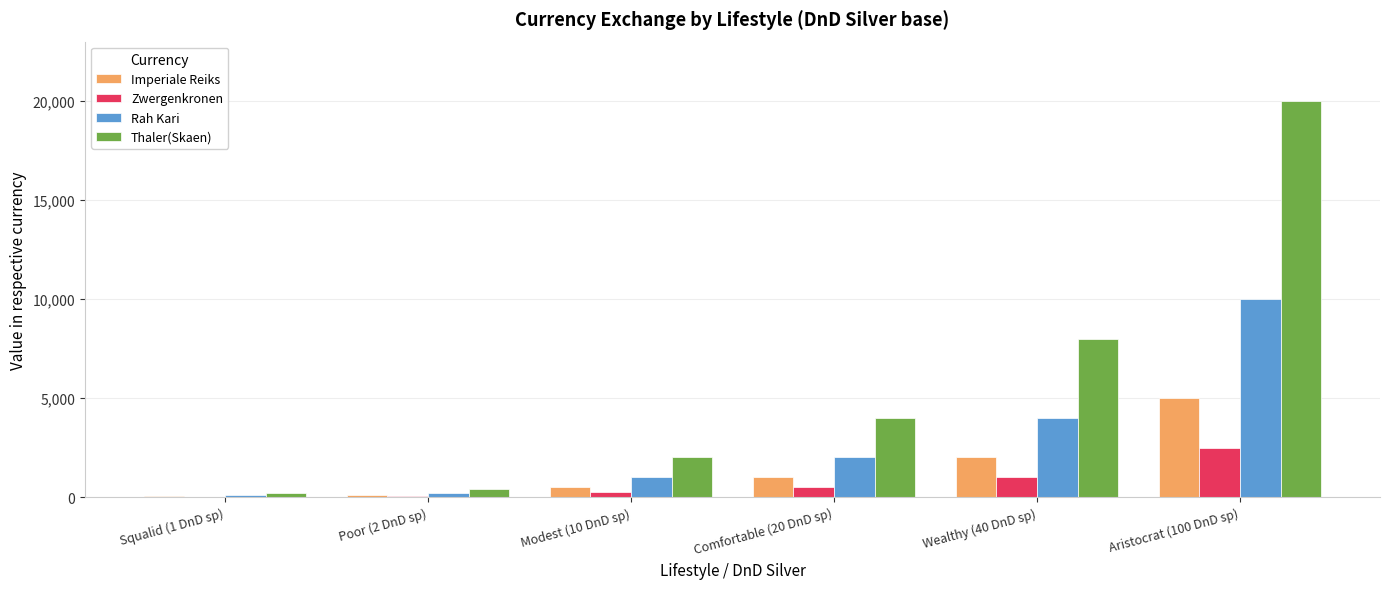

What is the difference between the Imperiale Reiks values at Poor (2 DnD sp) and Modest (10 DnD sp)?

400